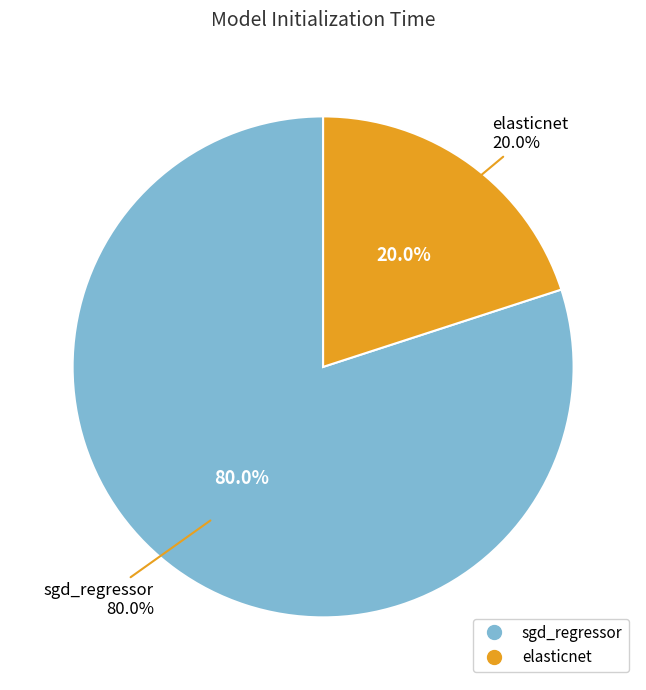

Which category has the smallest portion of the pie?

elasticnet